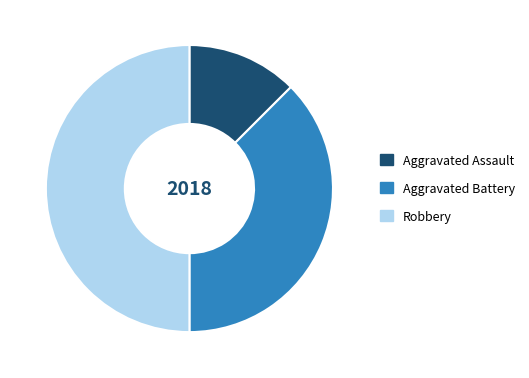

Combined, do Robbery and Aggravated Assault account for over 50%?

Yes